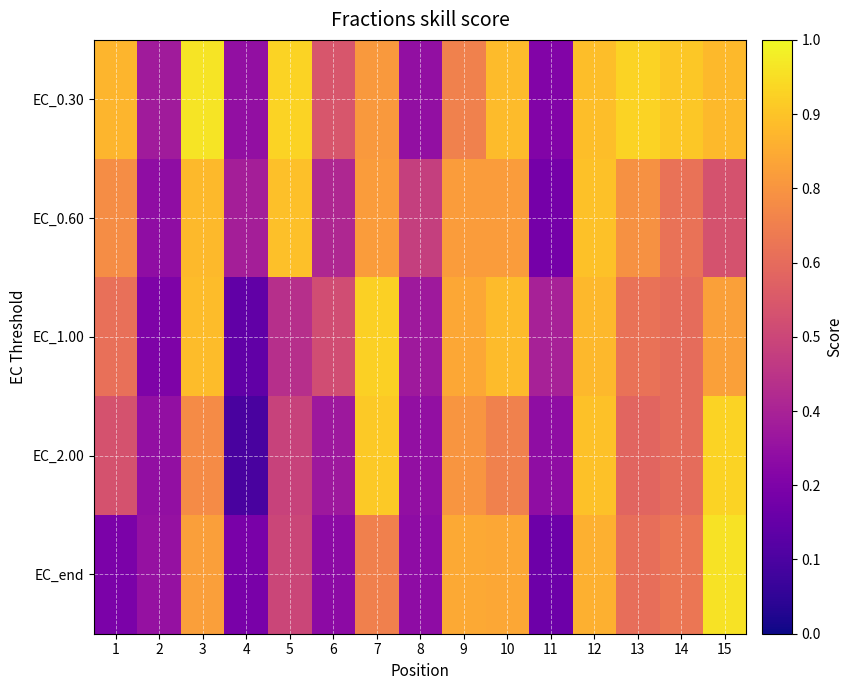

Which series changed the most between 1 and 12?

EC_end